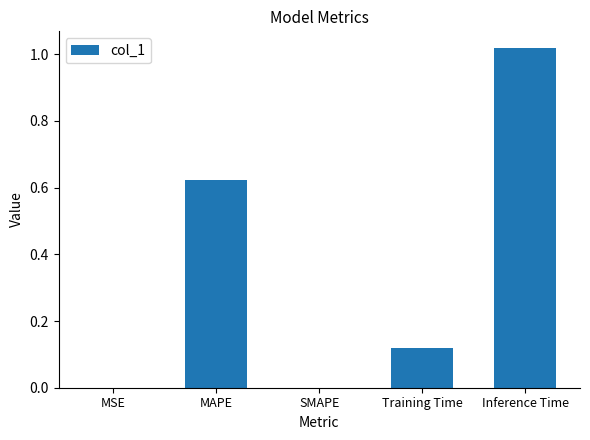

What is the change in value from MSE to Inference Time?

+1.0